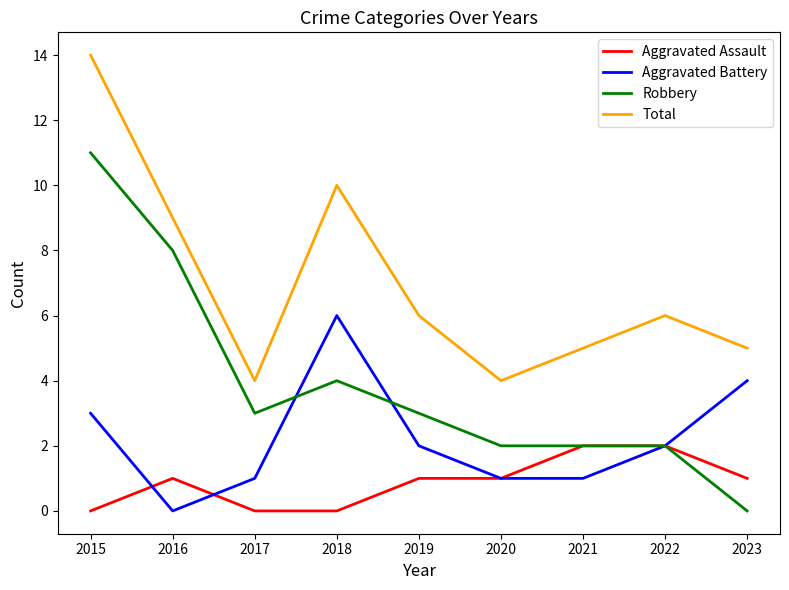

True or false: Aggravated Battery and Robbery cross at least once.

True